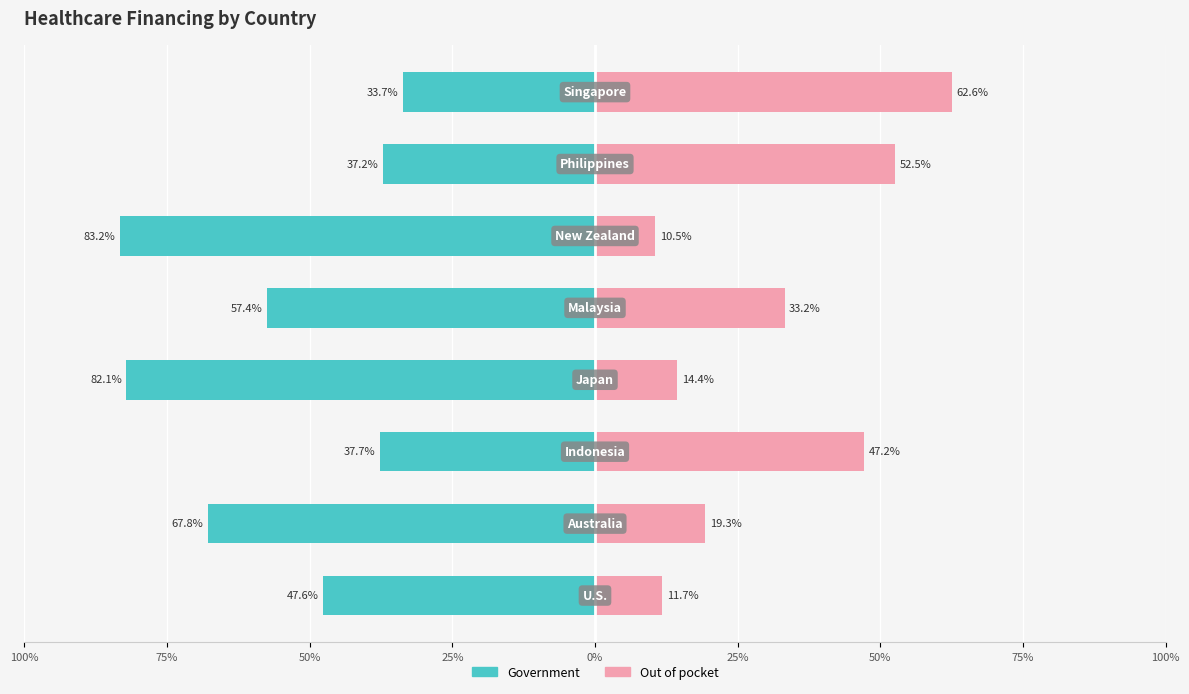

What is the difference between the Government values at 25% and 0%?

25.8